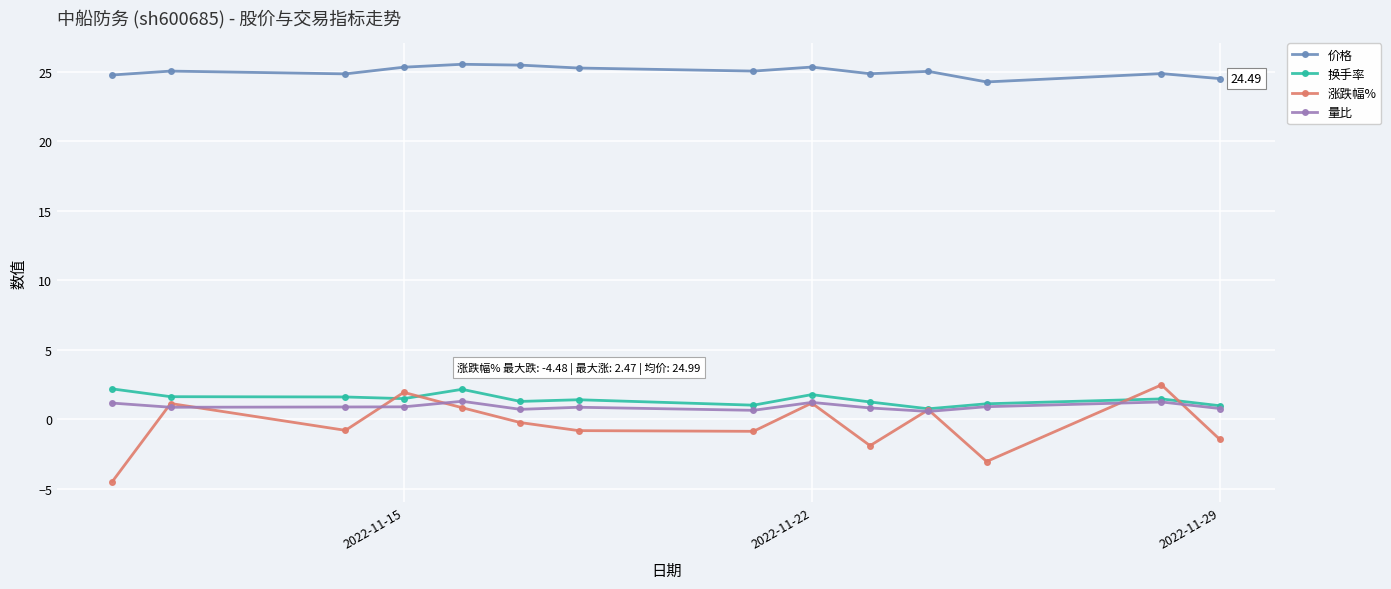

What are all the series names shown in the legend?

价格, 换手率, 涨跌幅%, 量比